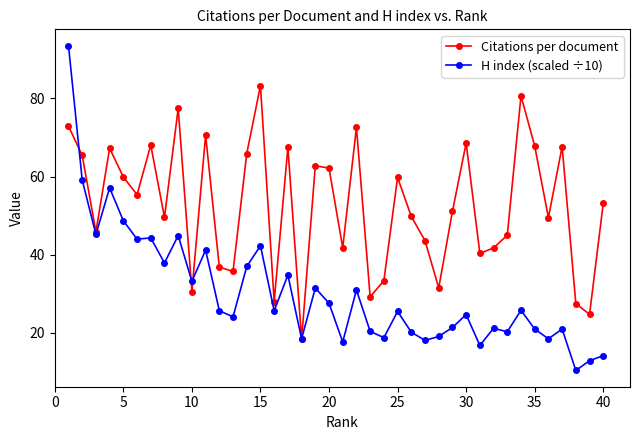

True or false: Citations per document has more than 2 interior local peaks.

True